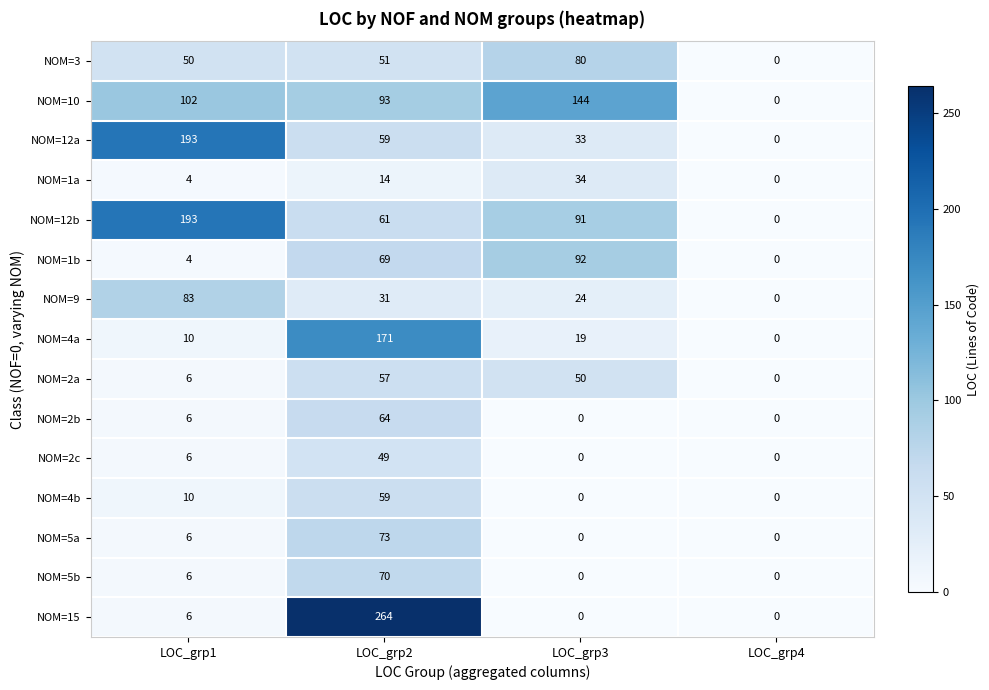

What is the difference between the maximum and minimum values in the NOM=4b series?

59